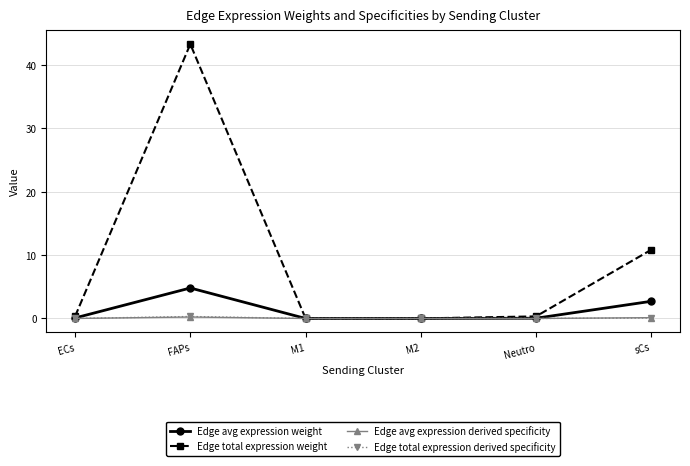

Is this an area chart (filled region under the line)?

No